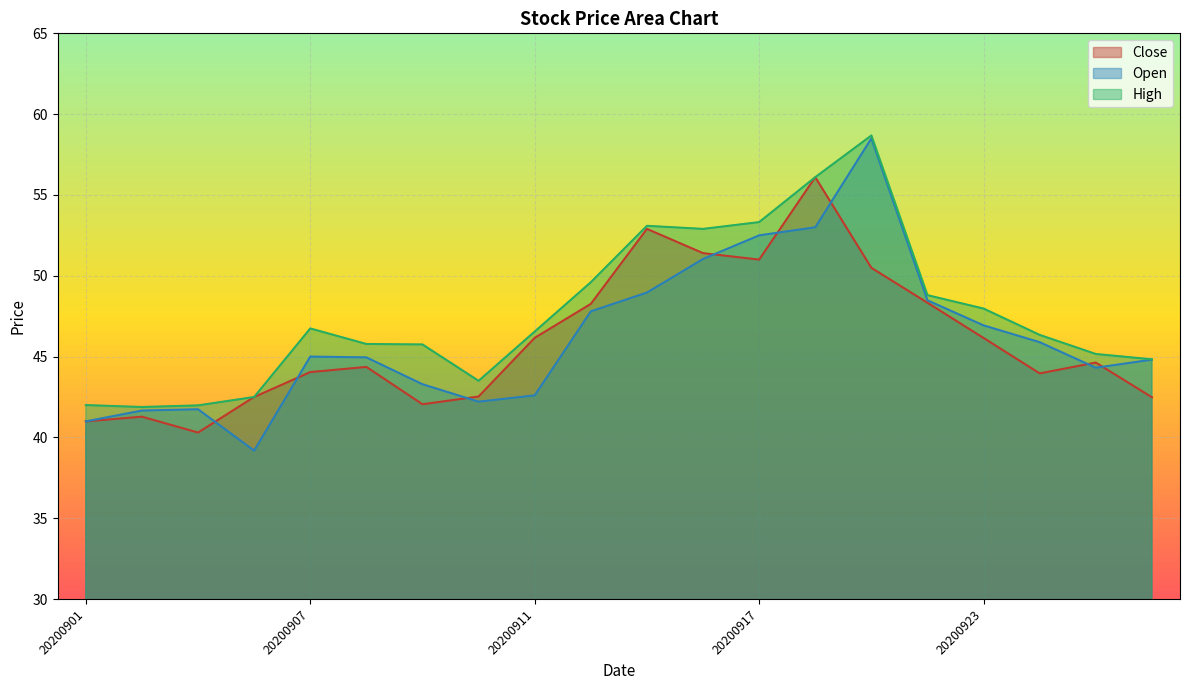

Where is the first local minimum for Open?

20200904